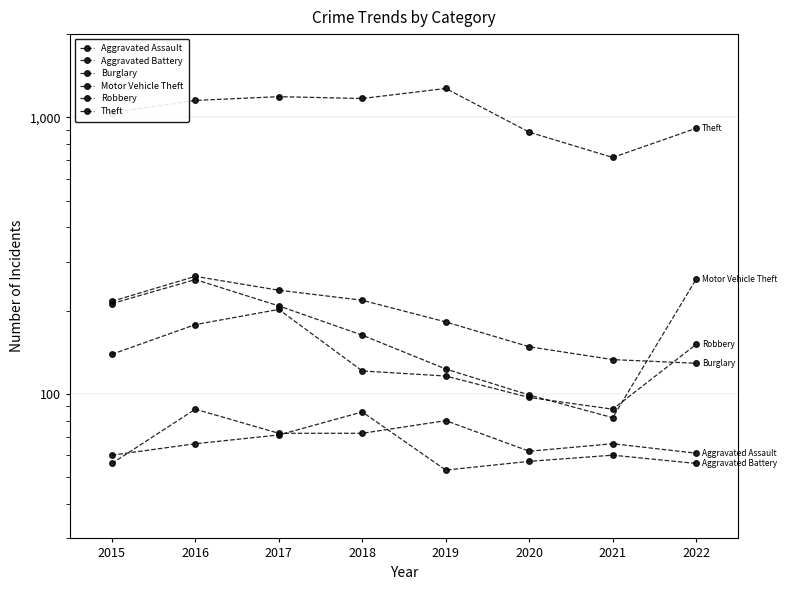

At 2020, list the series in order from smallest to largest.

Aggravated Battery, Aggravated Assault, Robbery, Motor Vehicle Theft, Burglary, Theft